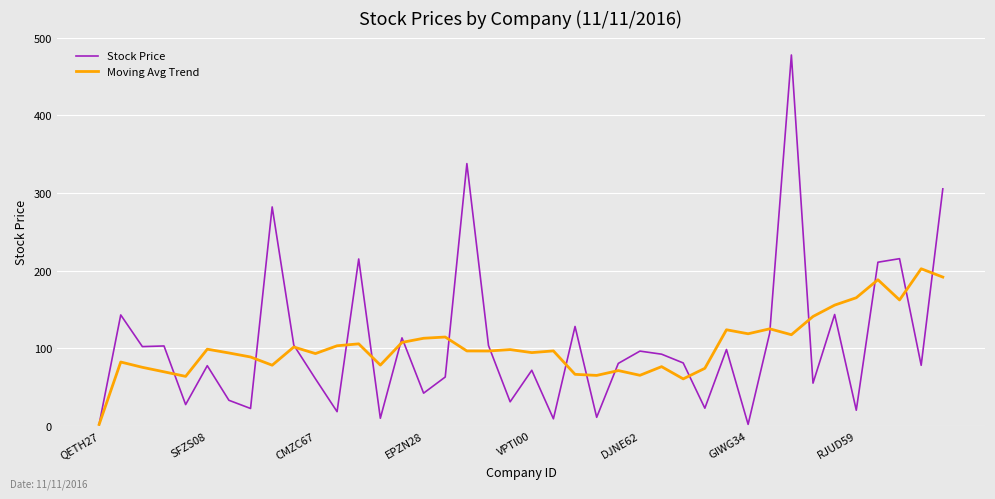

What is the greatest value displayed?

477.6